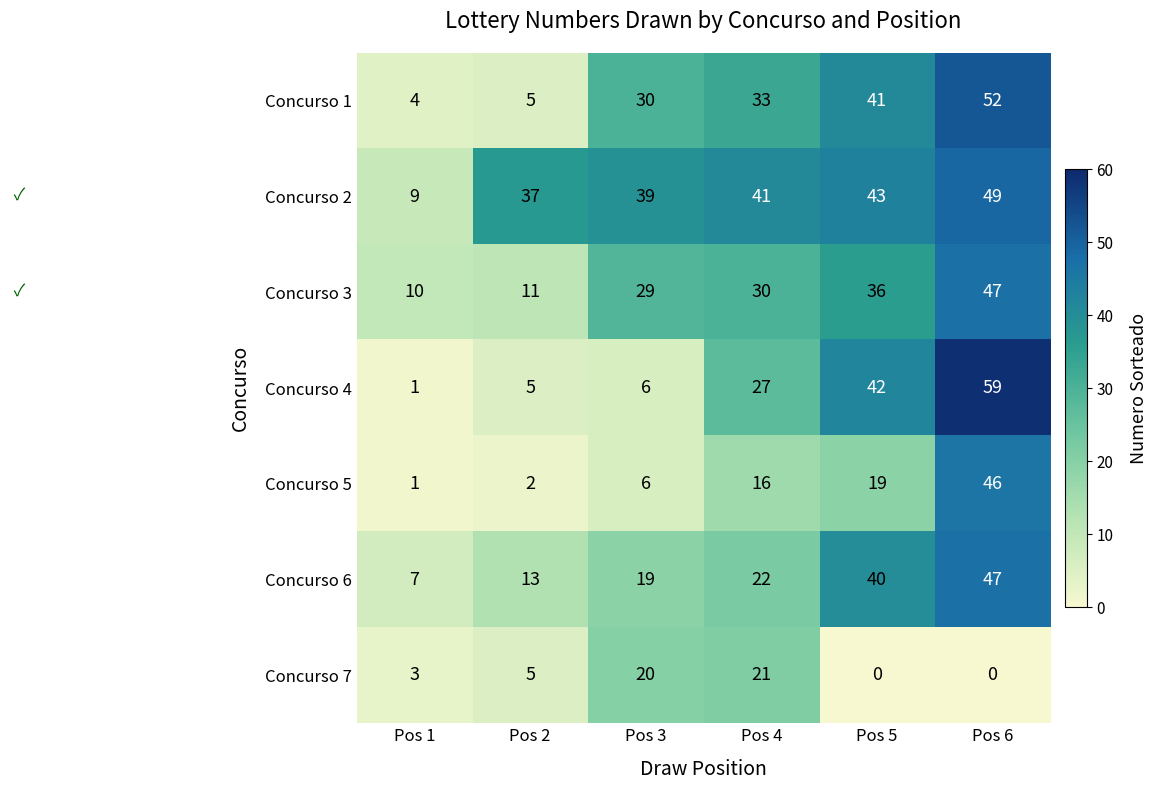

What is the approximate value of Concurso 2 at Pos 4, to the nearest 10?

40